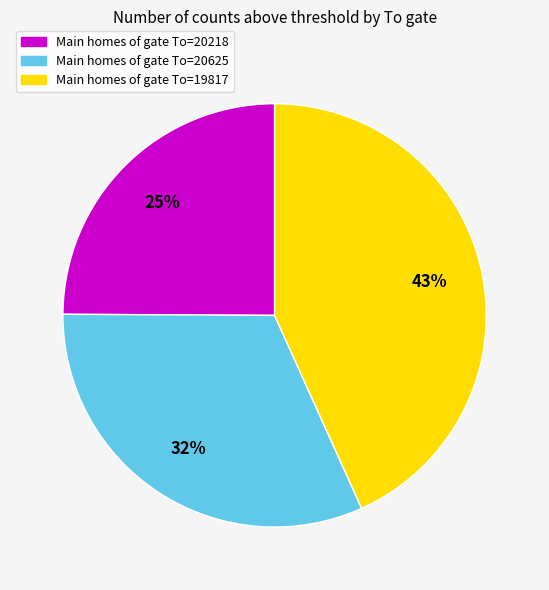

To the nearest percent, what is the difference between the largest and smallest slice percentages?

18%